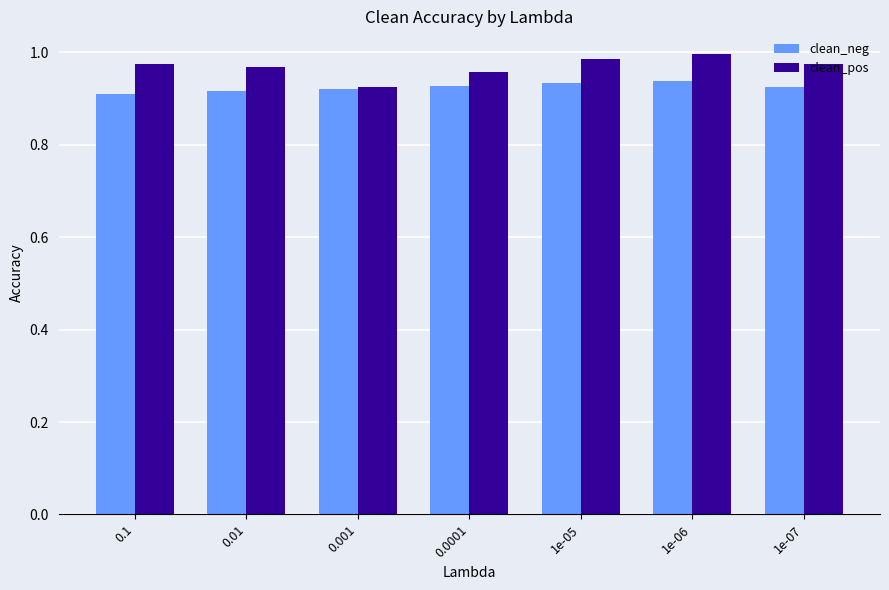

Is it true that clean_neg equals 1.3 at 1e-06?

False